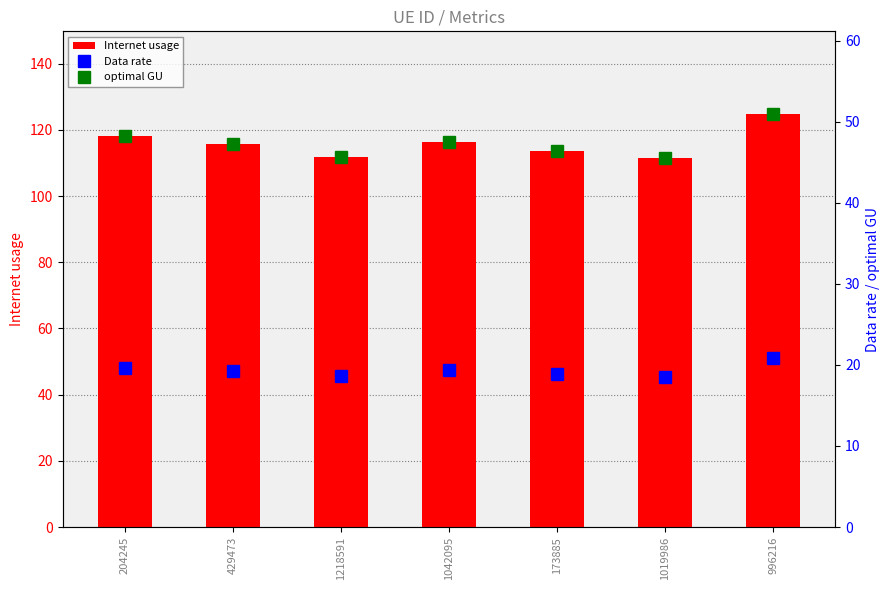

Rank the categories by Data rate value from highest to lowest.

996216, 204245, 1042095, 429473, 173885, 1218591, 1019986